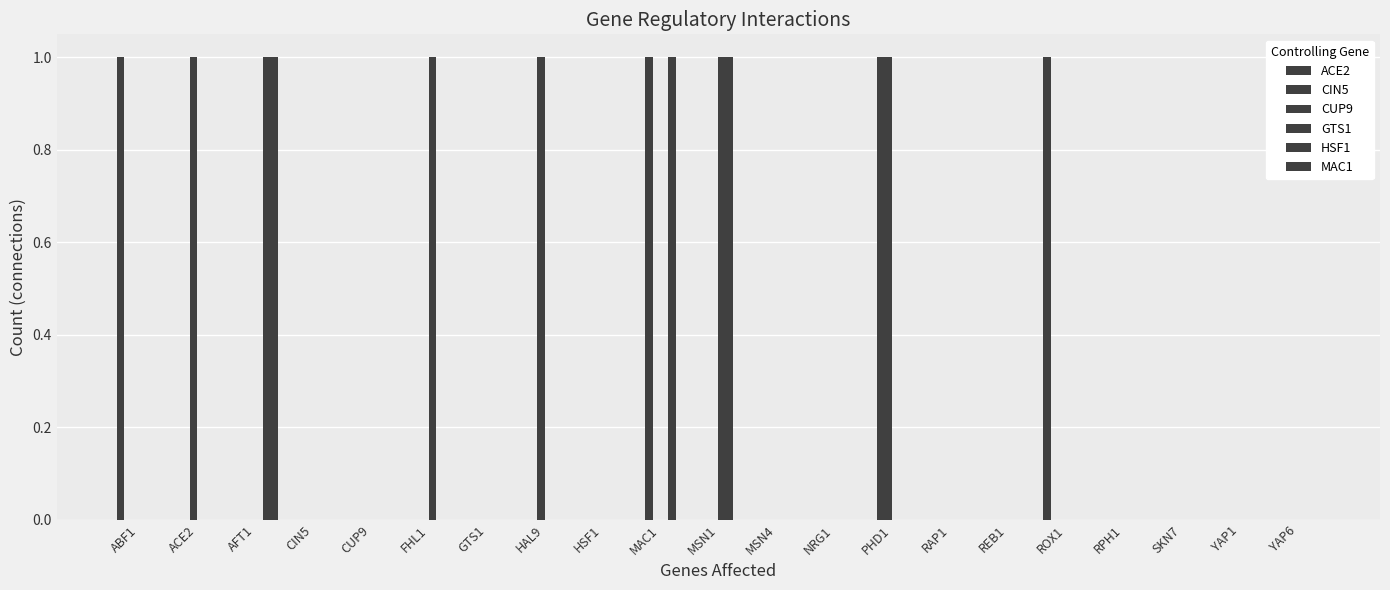

Count the number of categories in the chart.

21